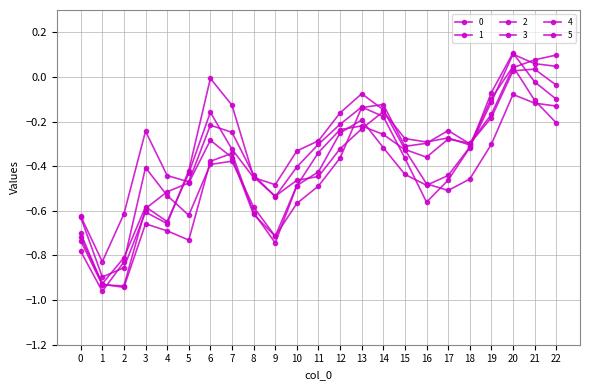

Reading left to right, list all the values displayed in this chart.

0: 0=-0.6	1=-0.8	2=-0.6	3=-0.2	4=-0.4	5=-0.5	6=-0.2	7=-0.2	8=-0.4	9=-0.5	10=-0.4	11=-0.3	12=-0.2	13=-0.1	14=-0.2	15=-0.4	16=-0.6	17=-0.5	18=-0.3	19=-0.1	20=0.1	21=-0.0	22=-0.1
1: 0=-0.8	1=-1.0	2=-0.8	3=-0.4	4=-0.5	5=-0.6	6=-0.4	7=-0.4	8=-0.6	9=-0.7	10=-0.5	11=-0.4	12=-0.3	13=-0.2	14=-0.3	15=-0.4	16=-0.5	17=-0.4	18=-0.3	19=-0.1	20=0.1	21=0.1	22=0.0
2: 0=-0.7	1=-0.9	2=-0.9	3=-0.7	4=-0.7	5=-0.7	6=-0.4	7=-0.3	8=-0.6	9=-0.7	10=-0.5	11=-0.3	12=-0.2	13=-0.2	14=-0.3	15=-0.3	16=-0.5	17=-0.5	18=-0.5	19=-0.3	20=-0.1	21=-0.1	22=-0.1
3: 0=-0.7	1=-0.9	2=-0.8	3=-0.6	4=-0.6	5=-0.4	6=-0.2	7=-0.3	8=-0.5	9=-0.5	10=-0.3	11=-0.3	12=-0.2	13=-0.1	14=-0.1	15=-0.3	16=-0.4	17=-0.3	18=-0.3	19=-0.2	20=0.0	21=0.1	22=0.1
4: 0=-0.6	1=-0.9	2=-0.9	3=-0.6	4=-0.7	5=-0.4	6=-0.0	7=-0.1	8=-0.4	9=-0.5	10=-0.5	11=-0.4	12=-0.3	13=-0.2	14=-0.2	15=-0.3	16=-0.3	17=-0.3	18=-0.3	19=-0.1	20=0.0	21=-0.1	22=-0.2
5: 0=-0.7	1=-0.9	2=-0.9	3=-0.6	4=-0.5	5=-0.5	6=-0.3	7=-0.4	8=-0.6	9=-0.7	10=-0.6	11=-0.5	12=-0.4	13=-0.1	14=-0.1	15=-0.3	16=-0.3	17=-0.2	18=-0.3	19=-0.2	20=0.0	21=0.0	22=-0.0